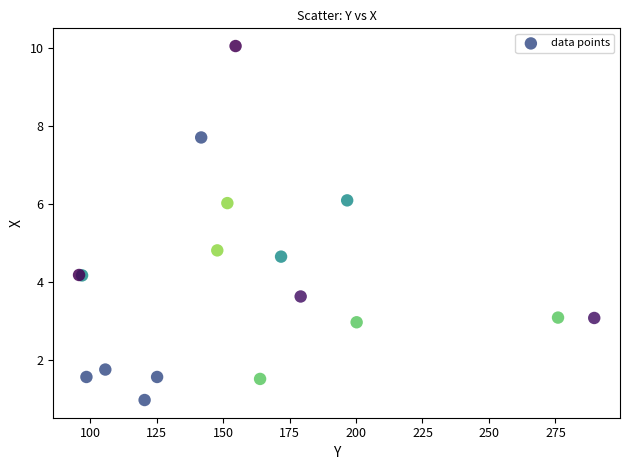

What Y value in the scatter plot is closest to 5?

4.8